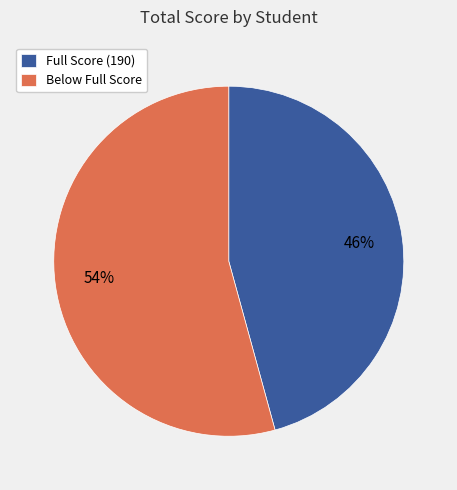

True or false: Below Full Score accounts for 54% of the total.

True